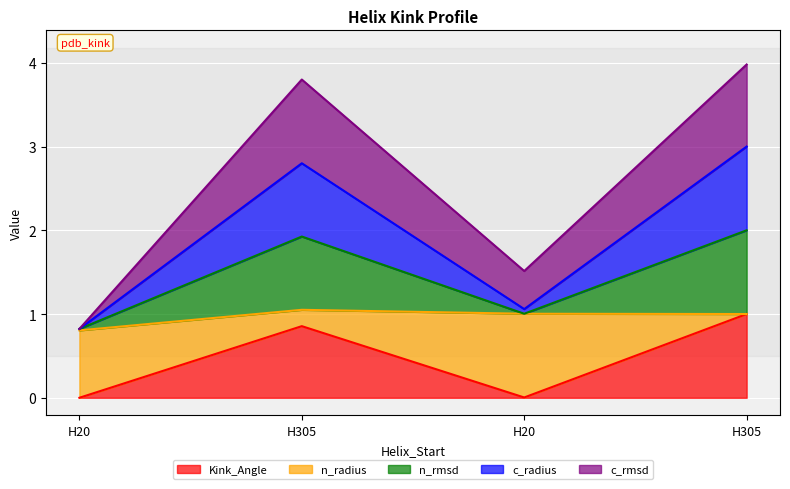

Rank the categories by Kink_Angle value from highest to lowest.

H305, H305, H20, H20